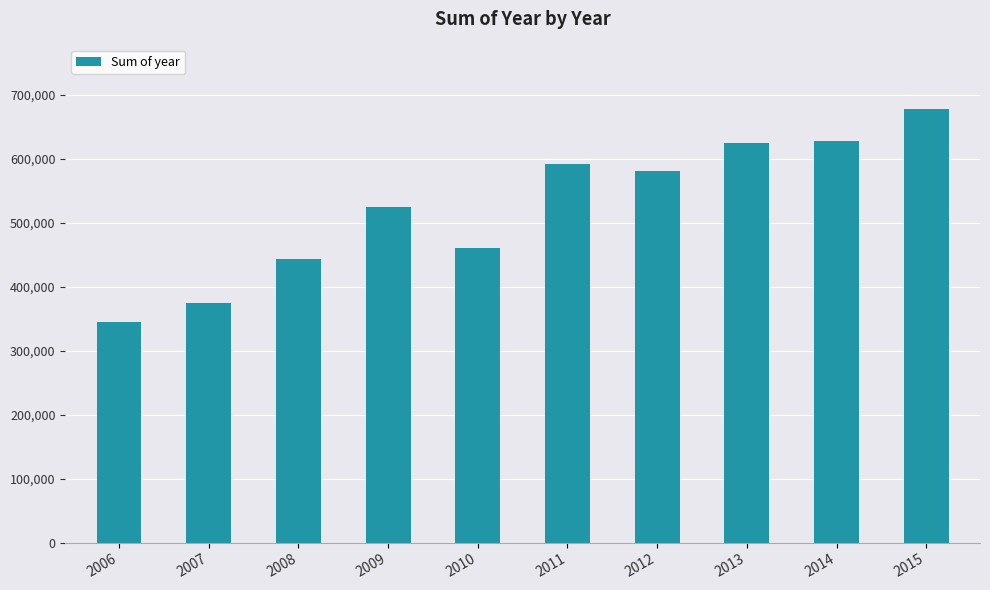

Are the bars grouped side by side (vs. stacked)?

No